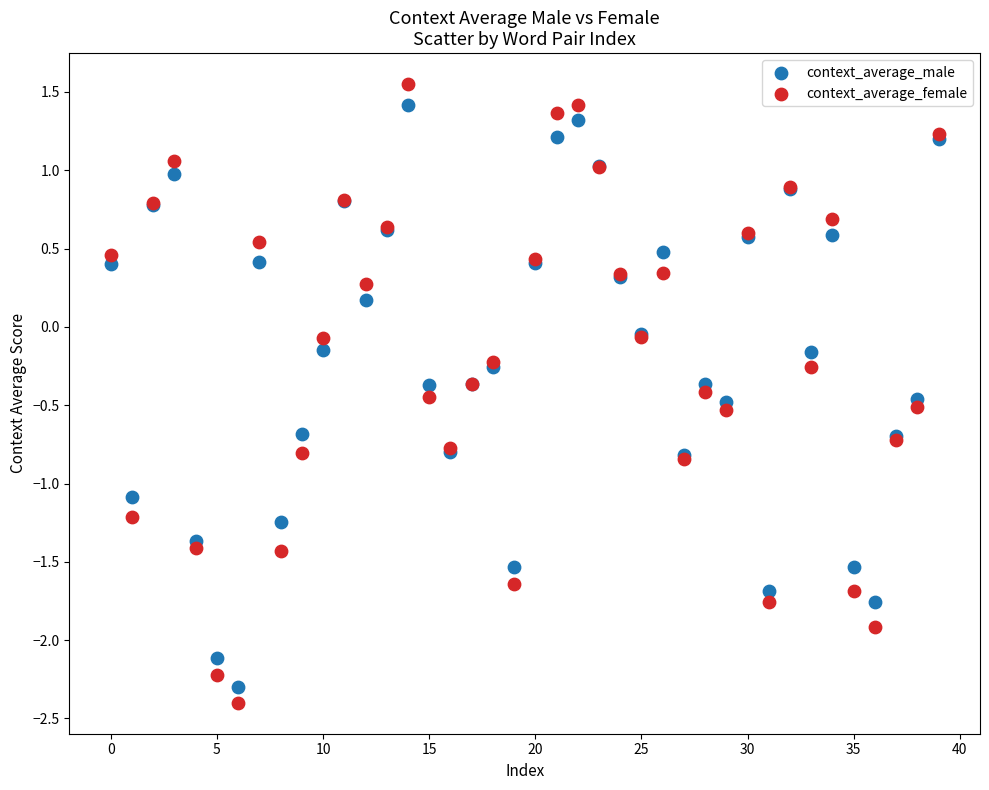

Which series has the widest spread of Y values?

context_average_female